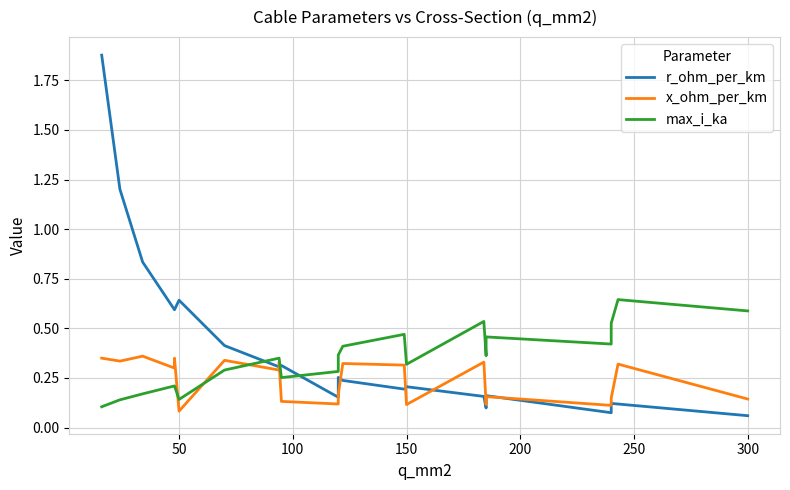

How many interior local peaks does the x_ohm_per_km series have?

8